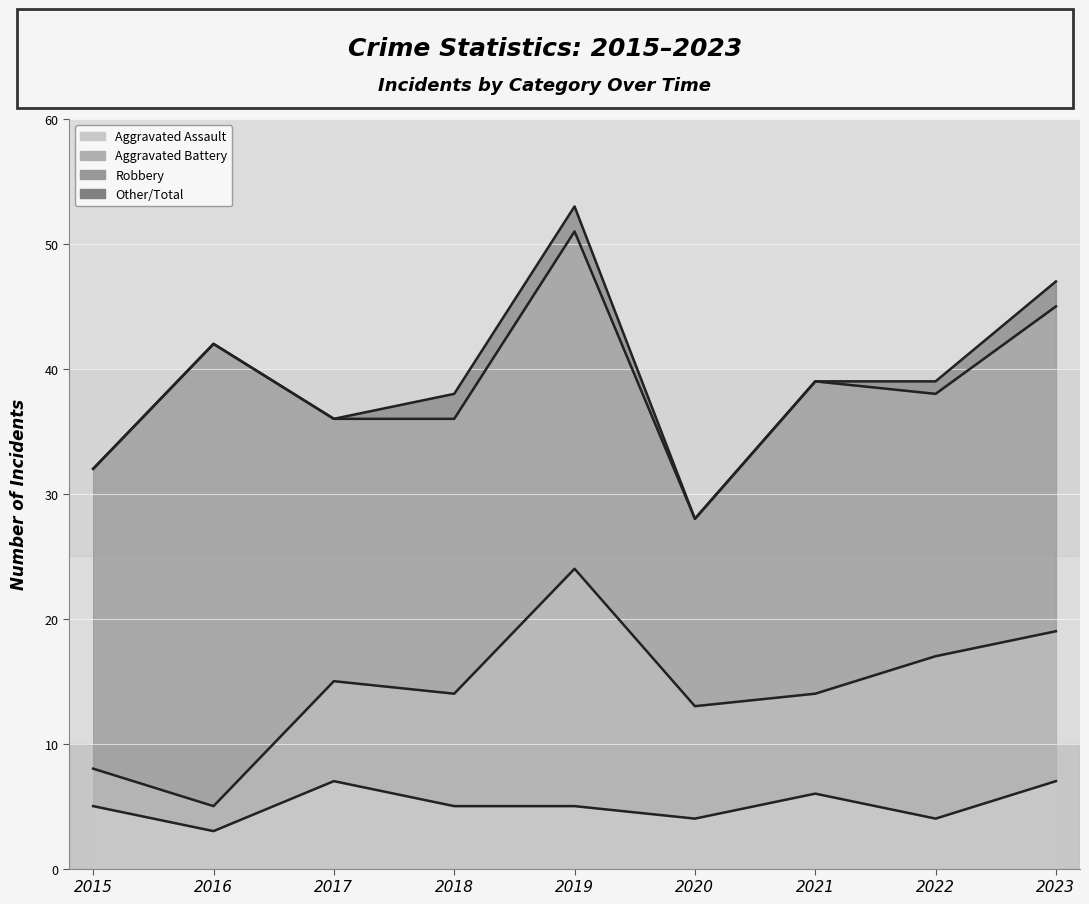

Which has a higher value, 2022 or 2023?

2023